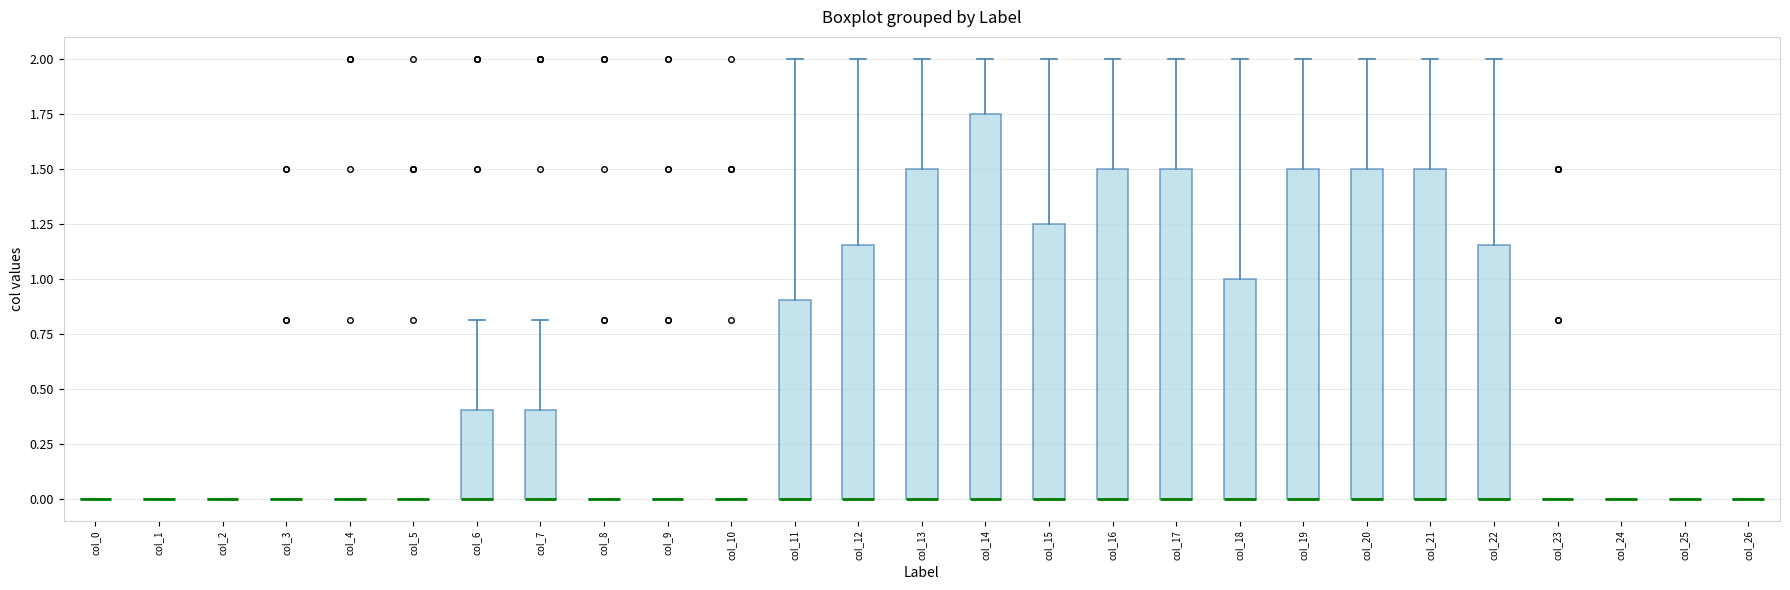

Where is the lower edge of the box for col_14 on the y-axis? The values are not printed on the chart, so give them approximately, as read against the axis.

0.00